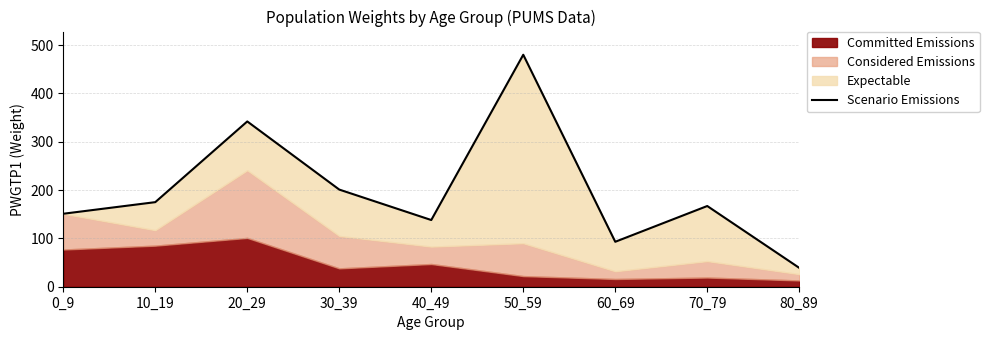

Reading right to left, list all the values displayed in this chart.

39	167	93	480	138	201	342	175	151